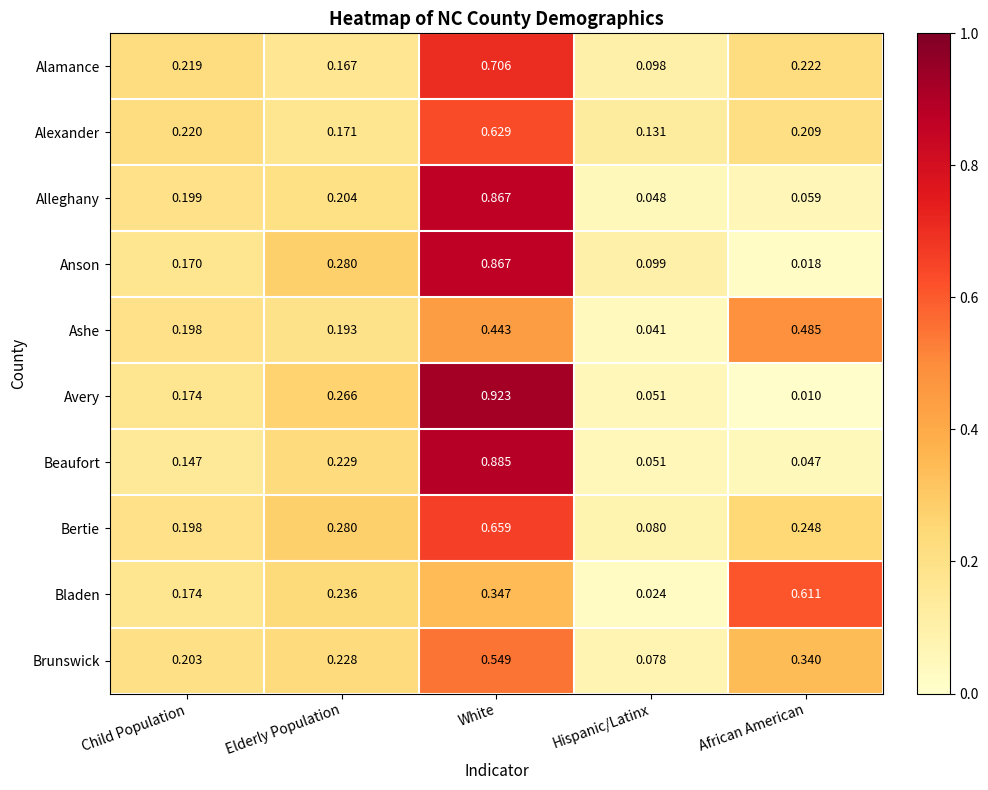

Between White and Hispanic/Latinx, which series saw the biggest shift?

Avery